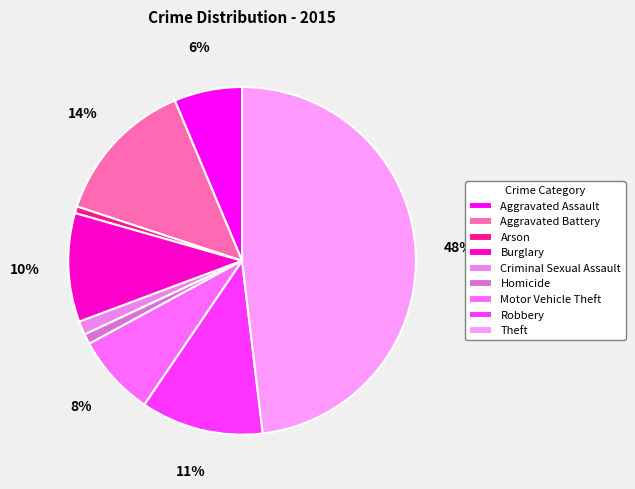

To the nearest percent, what is the difference between the largest and smallest slice percentages?

47%